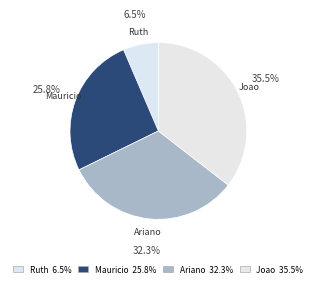

What percentage is NOT represented by Ariano?

67.7%